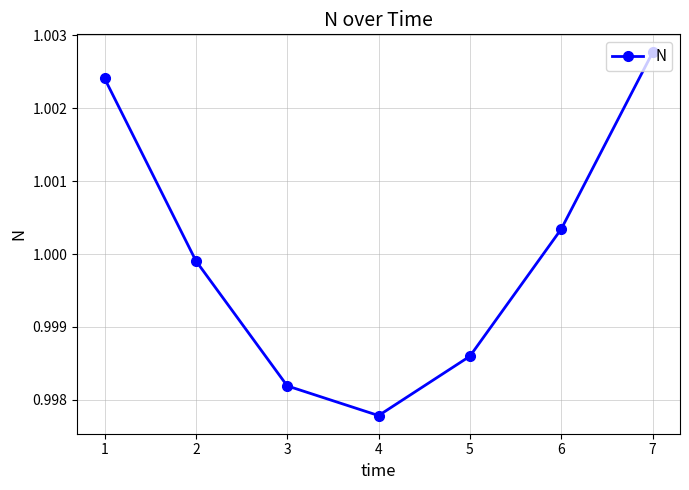

Where is the first local minimum?

4